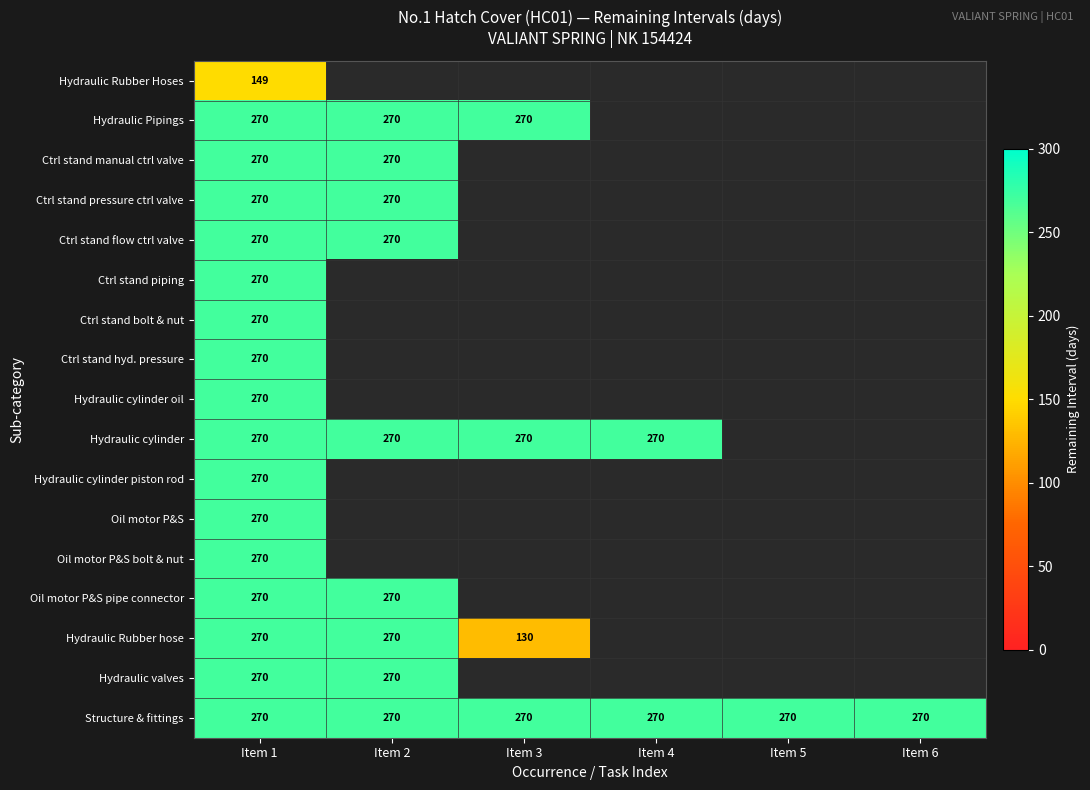

True or false: Hydraulic Rubber hose has a value of 163 at Item 2.

False